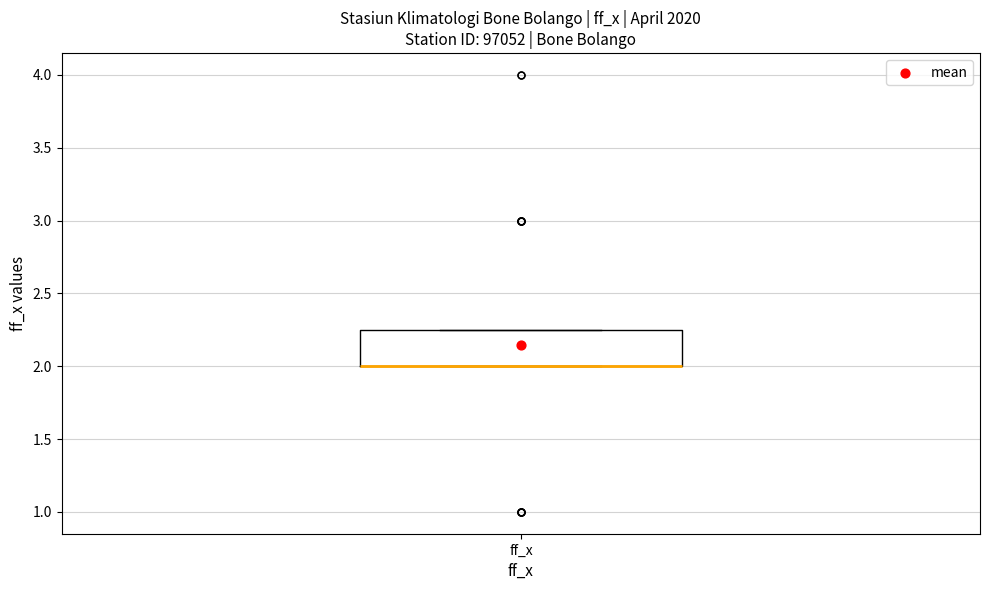

Where is the lower edge of the box for ff_x on the y-axis? The values are not printed on the chart, so give them approximately, as read against the axis.

2.00